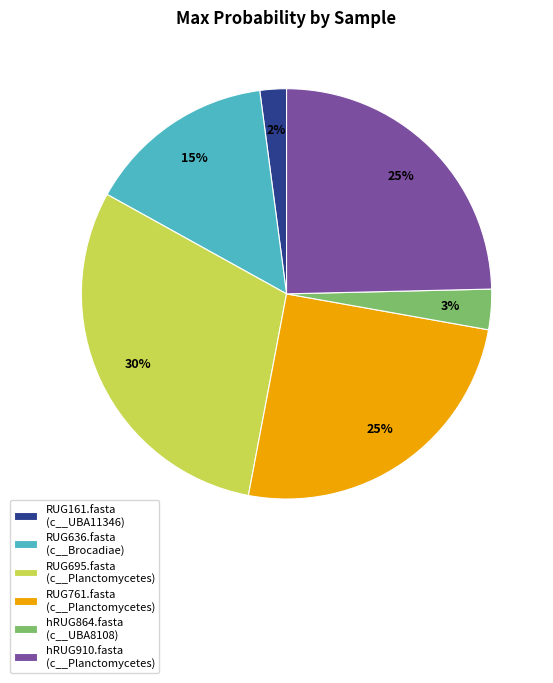

Which has a higher value, RUG761.fasta (c__Planctomycetes) or RUG161.fasta (c__UBA11346)?

RUG761.fasta (c__Planctomycetes)